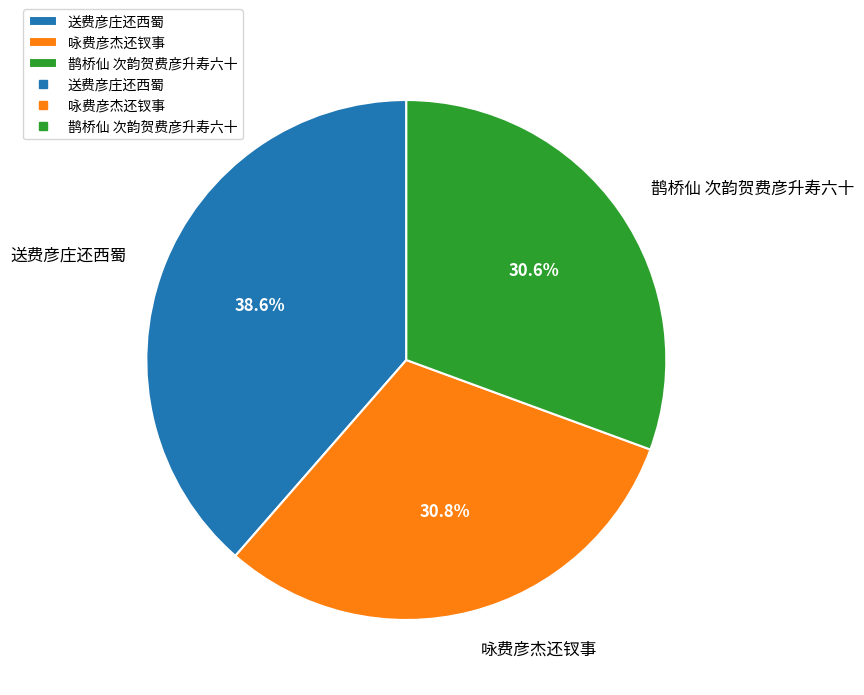

How much of the chart is everything except 送费彦庄还西蜀?

61.4%